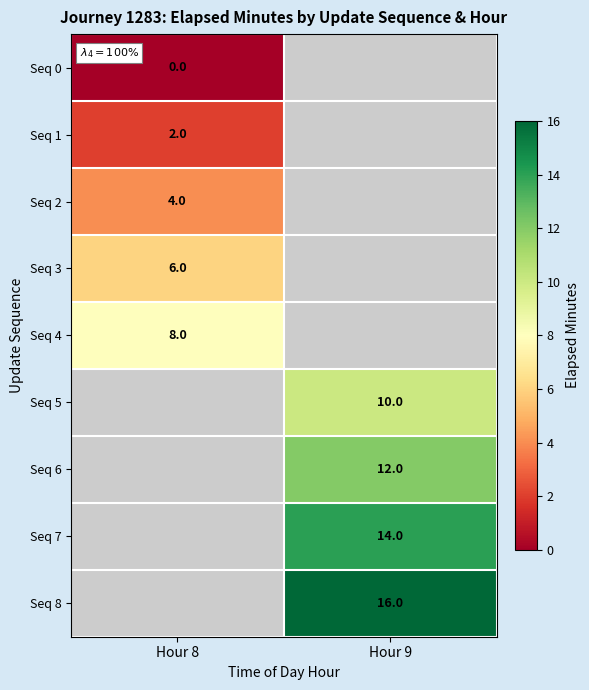

Is the value of Seq 1 at Hour 8 greater than the value of Seq 5 at Hour 9?

No